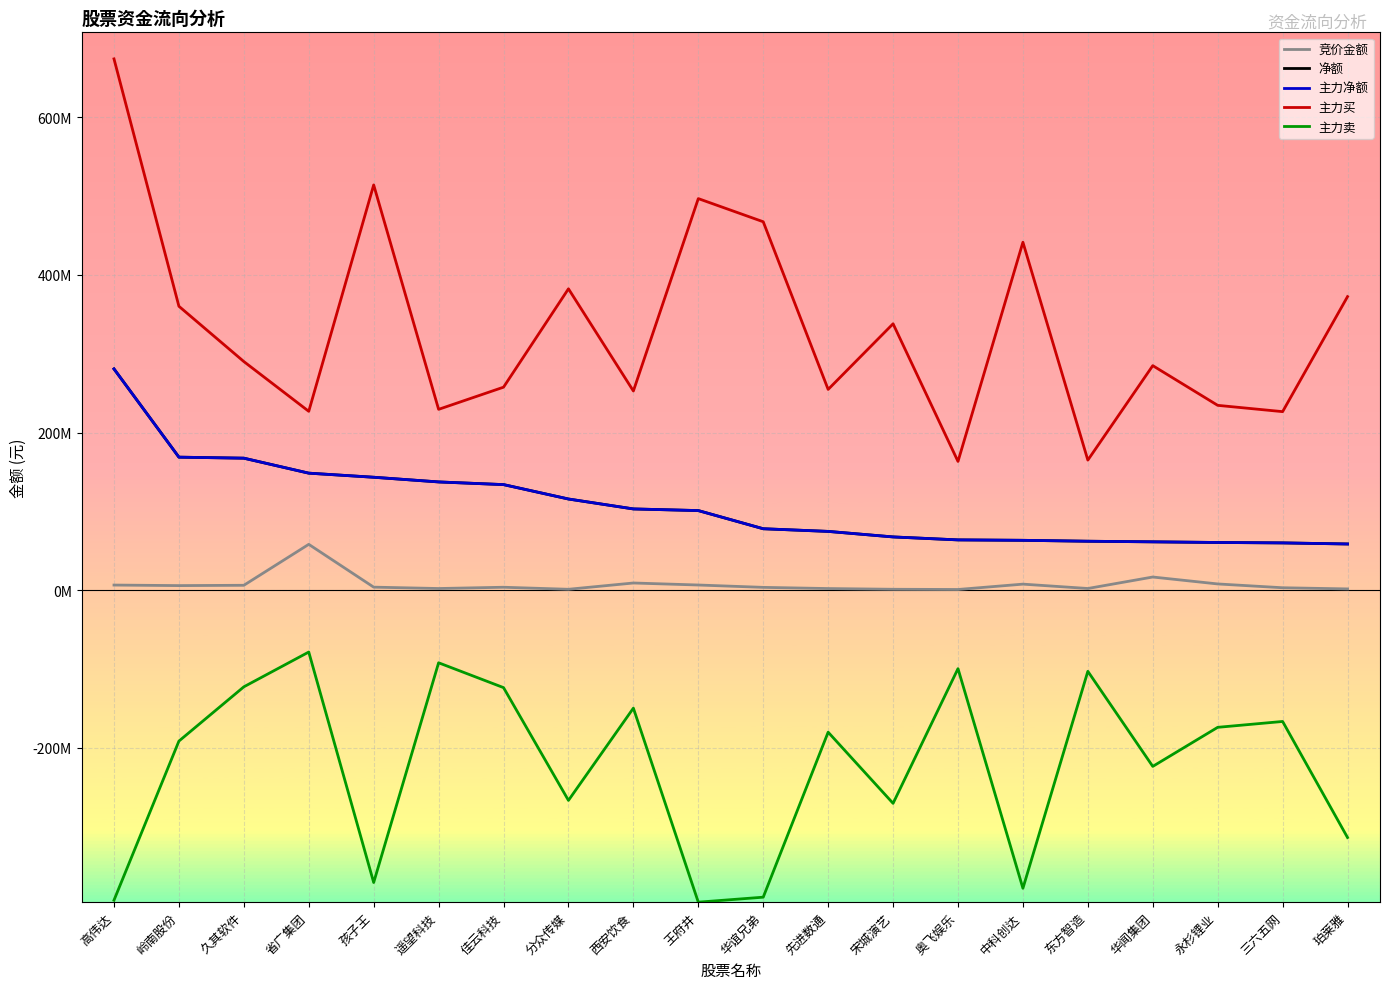

Where is the first local minimum for 主力卖?

孩子王